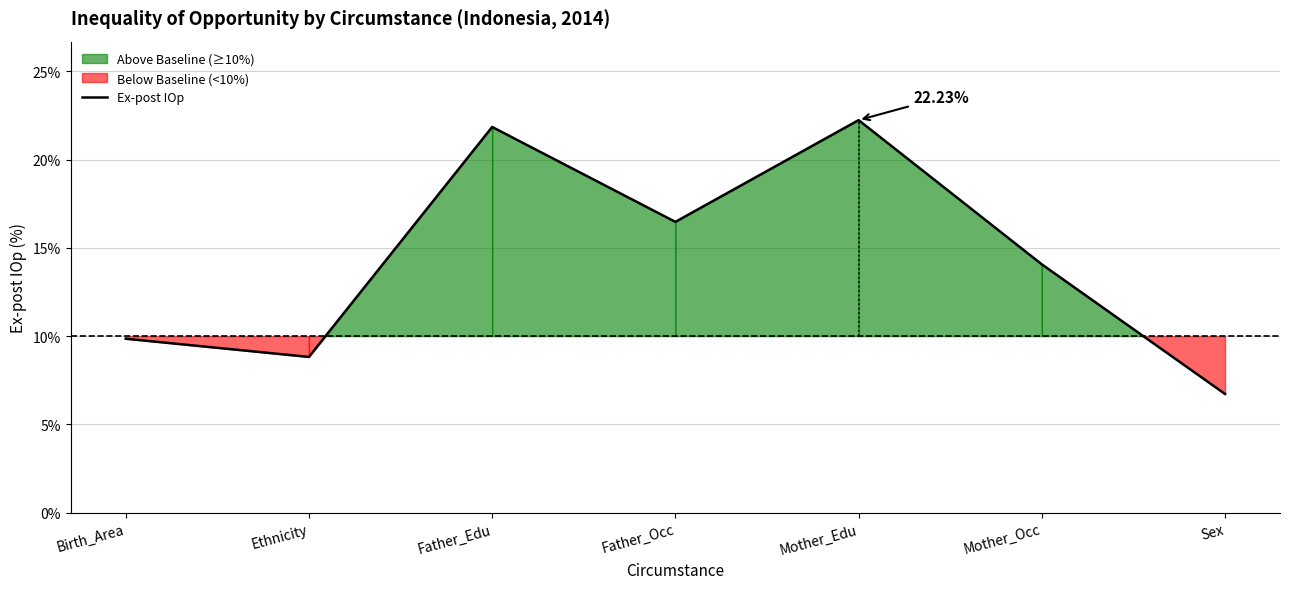

How many values are below 14?

3